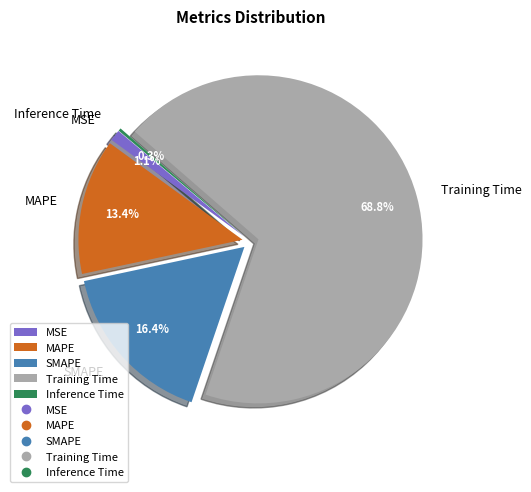

Count the number of slices in the pie.

5